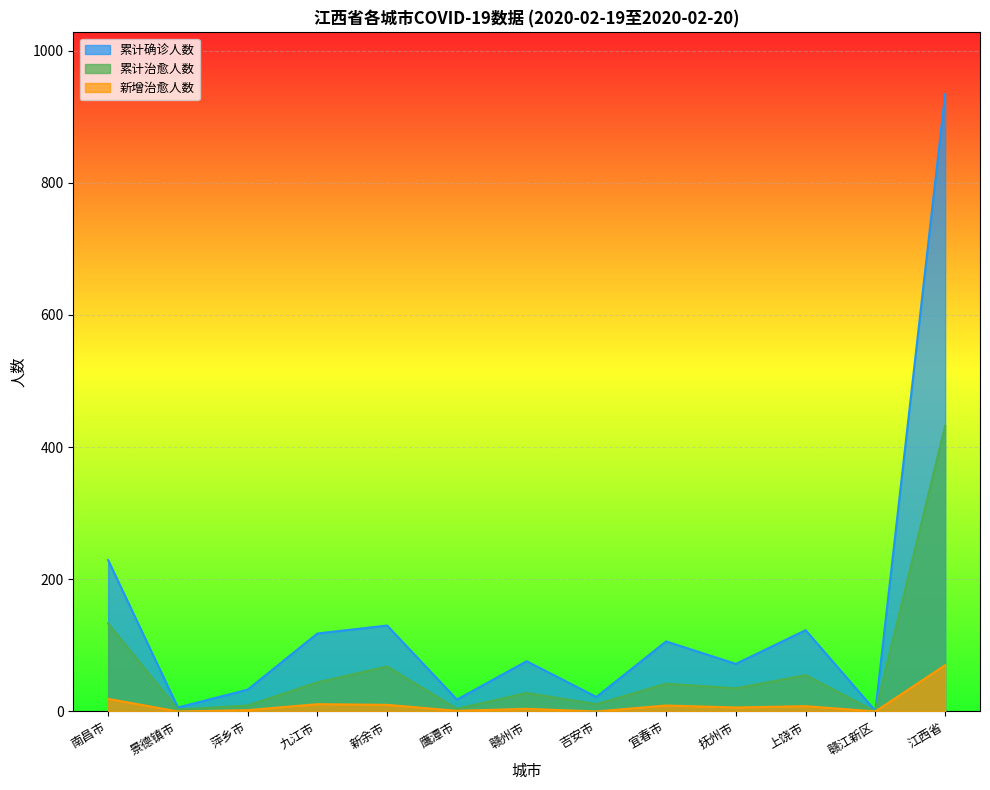

The value of 累计治愈人数 at 九江市 is 9. True or false?

False